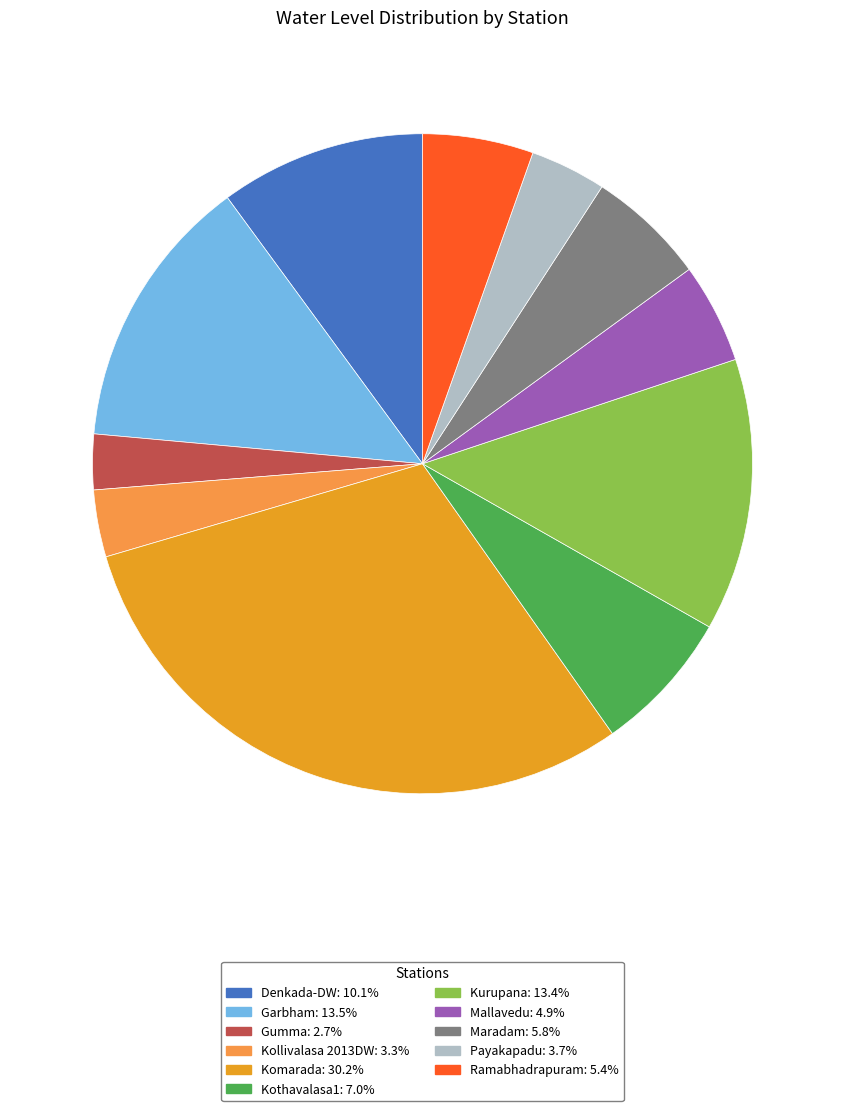

Between Mallavedu and Kollivalasa 2013DW, which is larger?

Mallavedu